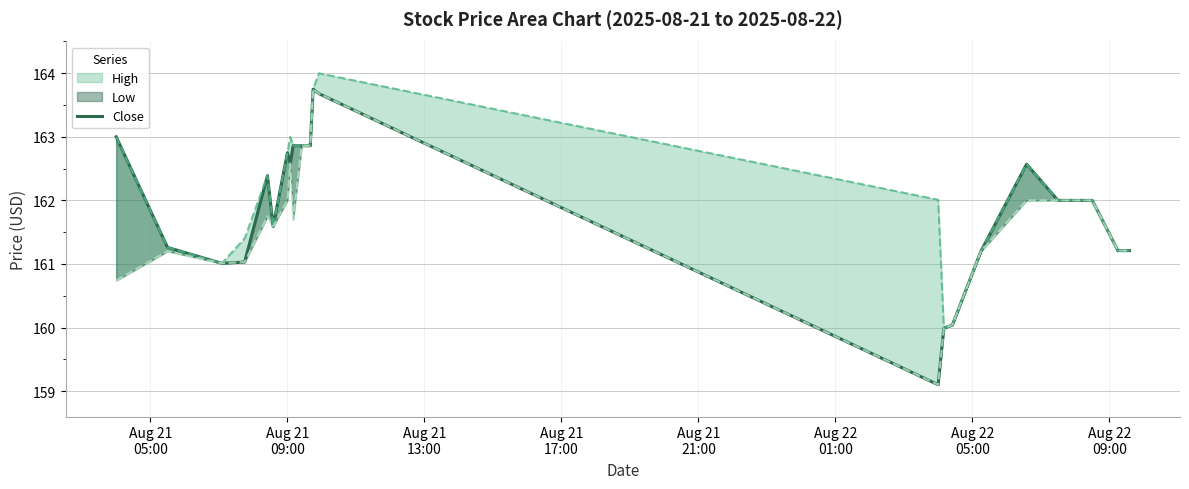

The chart shows a value of 271.6 at 10. True or false?

False